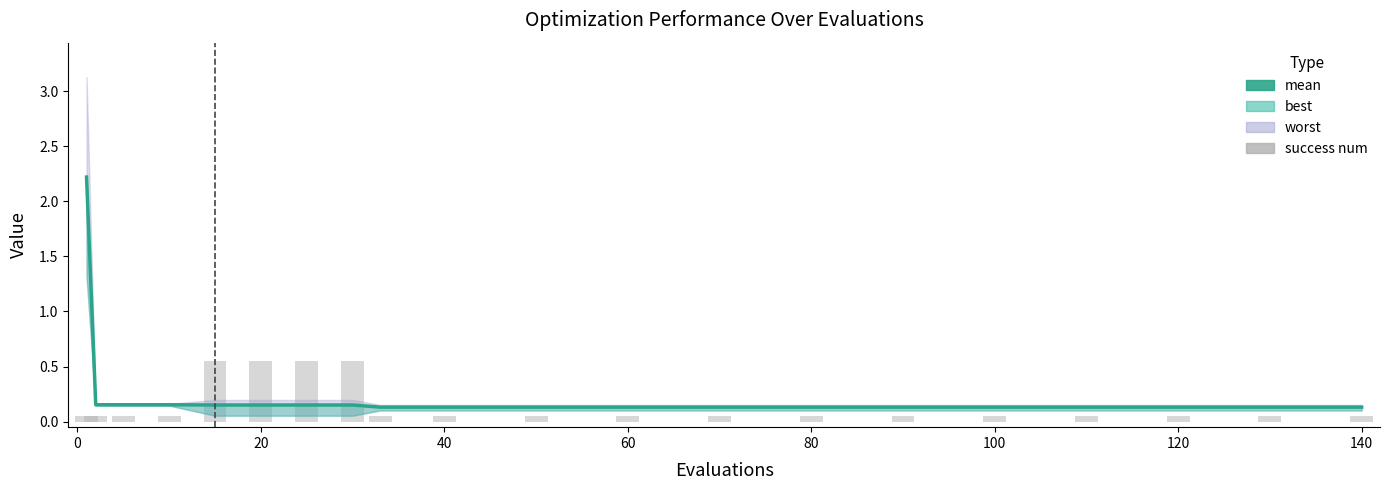

Reading left to right, extract all data points from this chart.

mean: 2.2	0.2	0.2	0.2	0.2	0.2	0.2	0.2	0.1	0.1	0.1	0.1	0.1	0.1	0.1	0.1	0.1	0.1	0.1	0.1
success num: 0.1	0.1	0.1	0.1	0.6	0.6	0.6	0.6	0.1	0.1	0.1	0.1	0.1	0.1	0.1	0.1	0.1	0.1	0.1	0.1